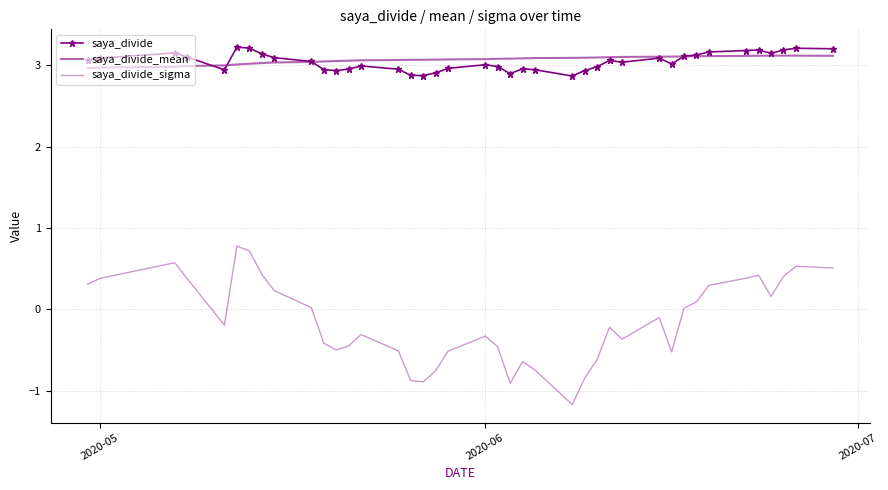

Rank the series by their maximum value, from highest to lowest.

saya_divide, saya_divide_mean, saya_divide_sigma